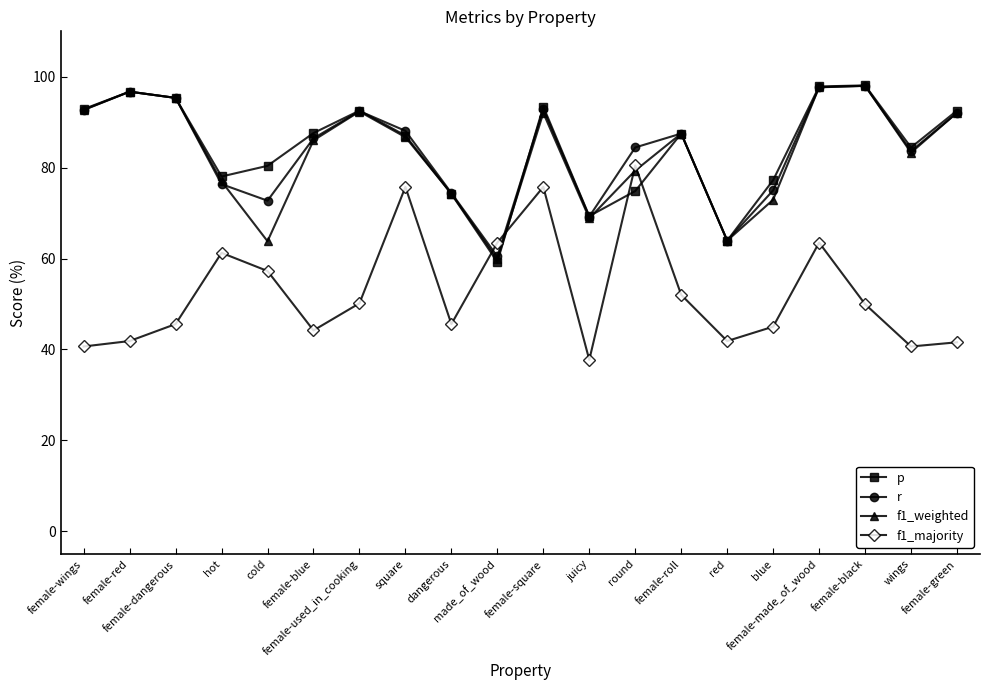

Which series changed the most between female-square and female-green?

f1_majority